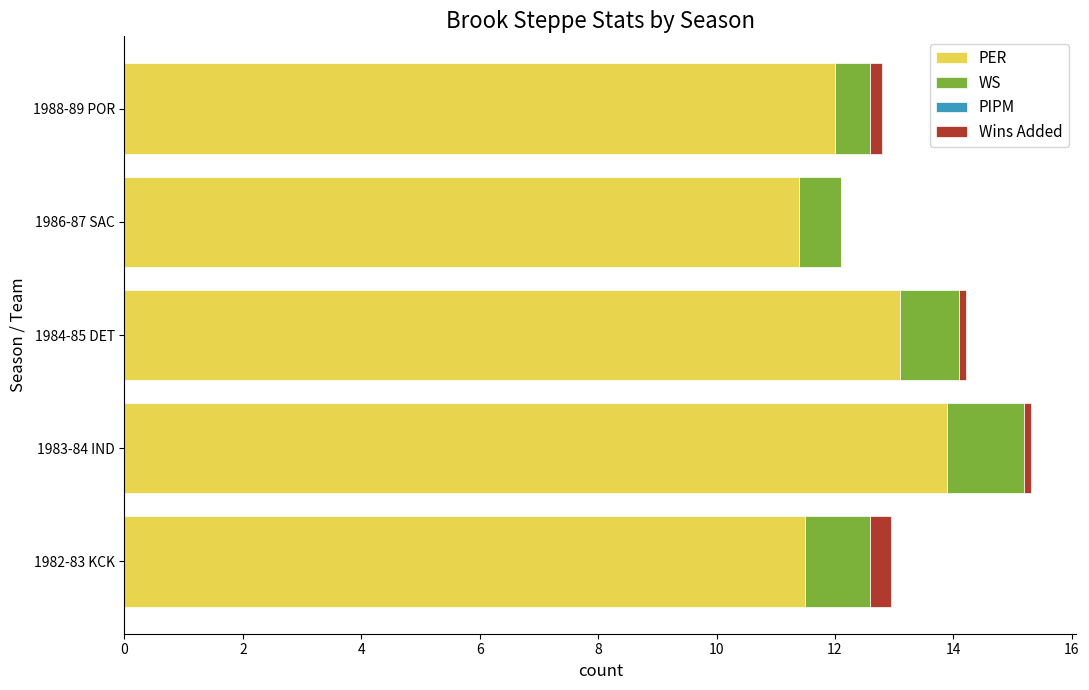

The PER series shows 8.2 at 1984-85 DET. True or false?

False